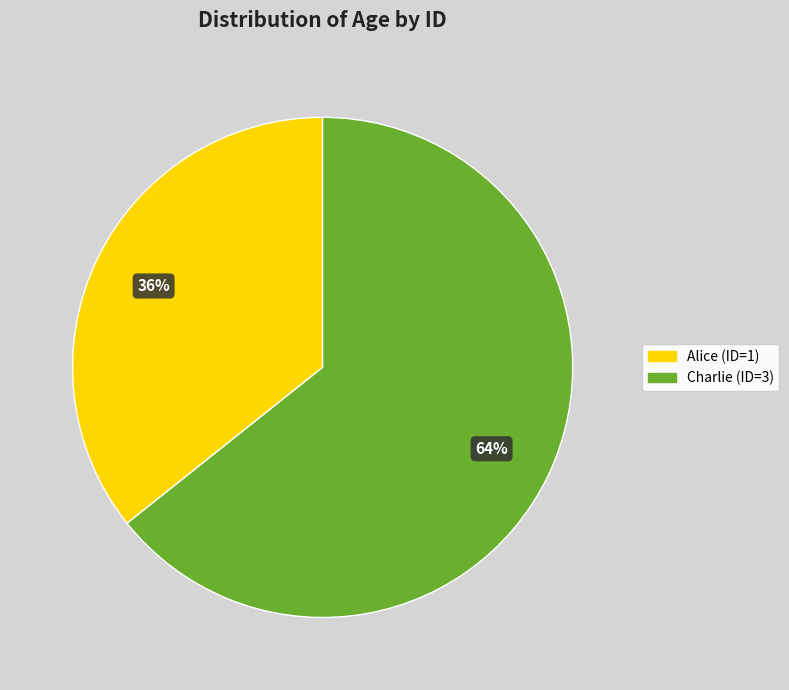

To the nearest percent, what is the average slice percentage?

50%